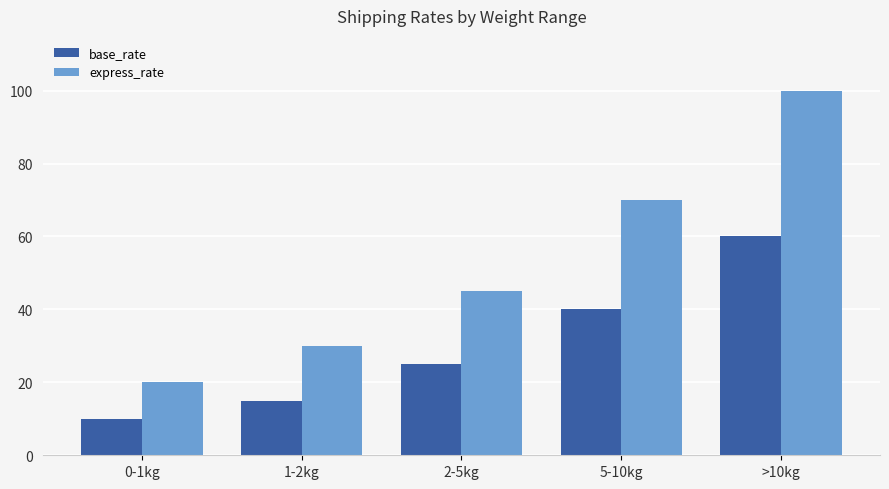

What position from the right is >10kg?

1